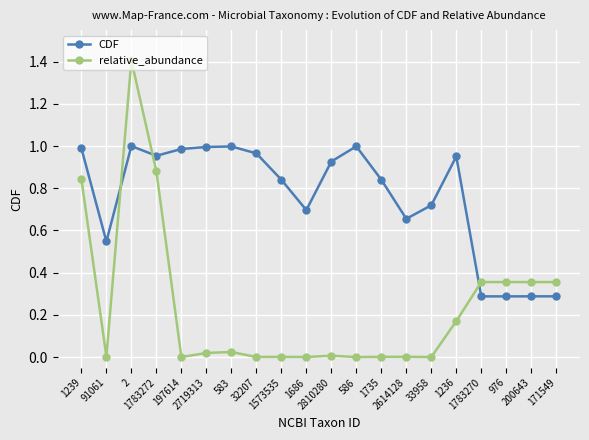

Is the value of CDF at 2810280 greater than the value of relative_abundance at 586?

Yes